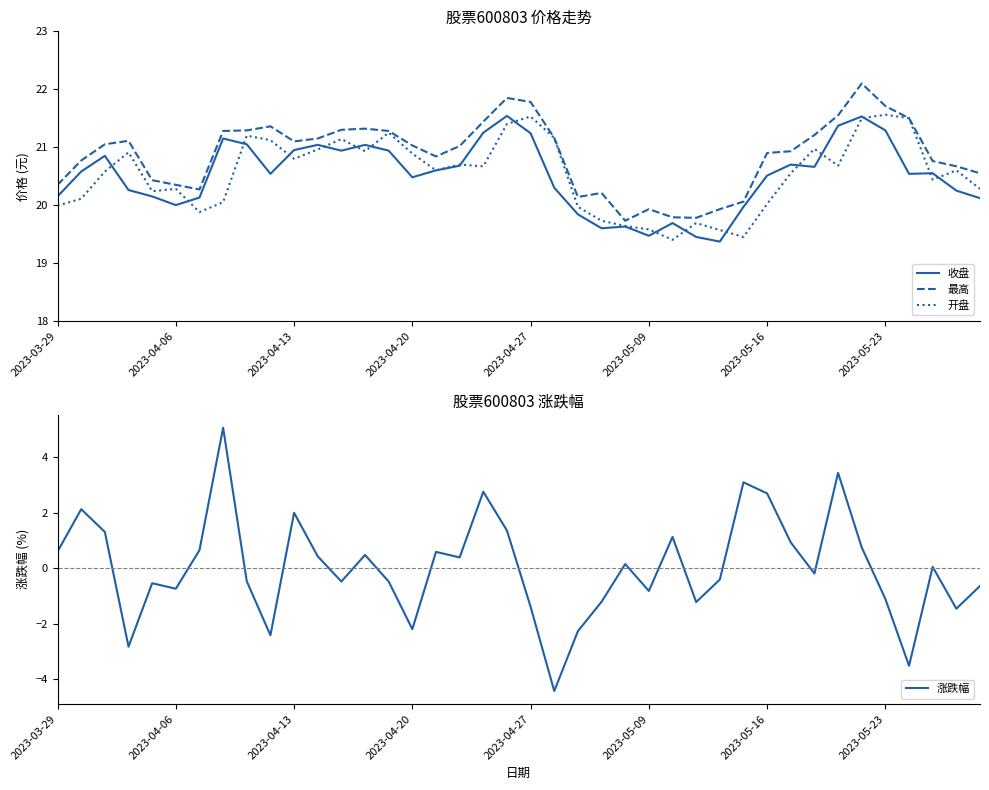

At which label does 涨跌幅 first exceed 0?

2023-03-29